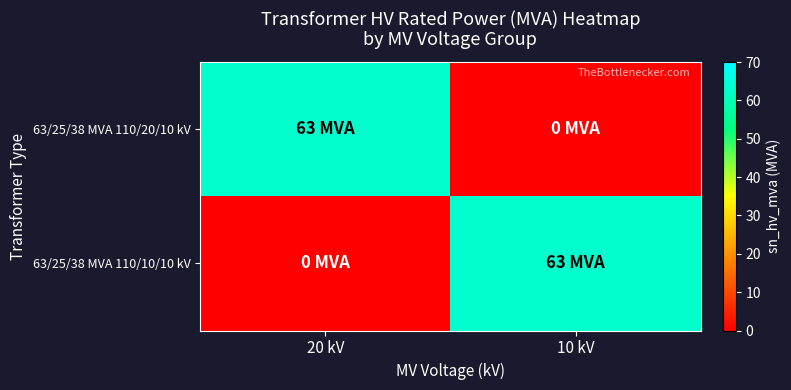

Which series changed the most between 20 kV and 10 kV?

63/25/38 MVA 110/20/10 kV